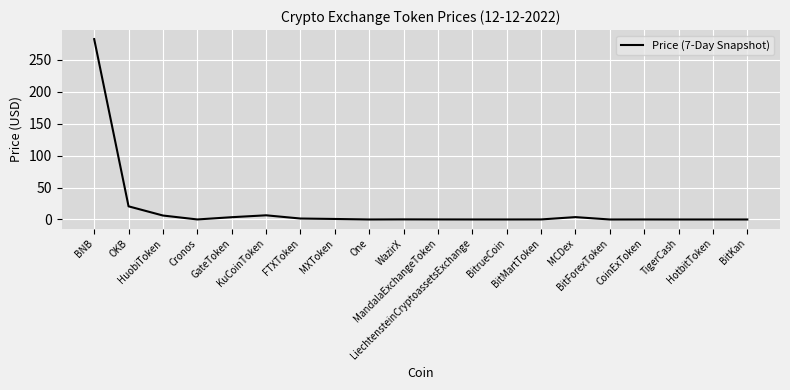

What position from the right is GateToken?

16